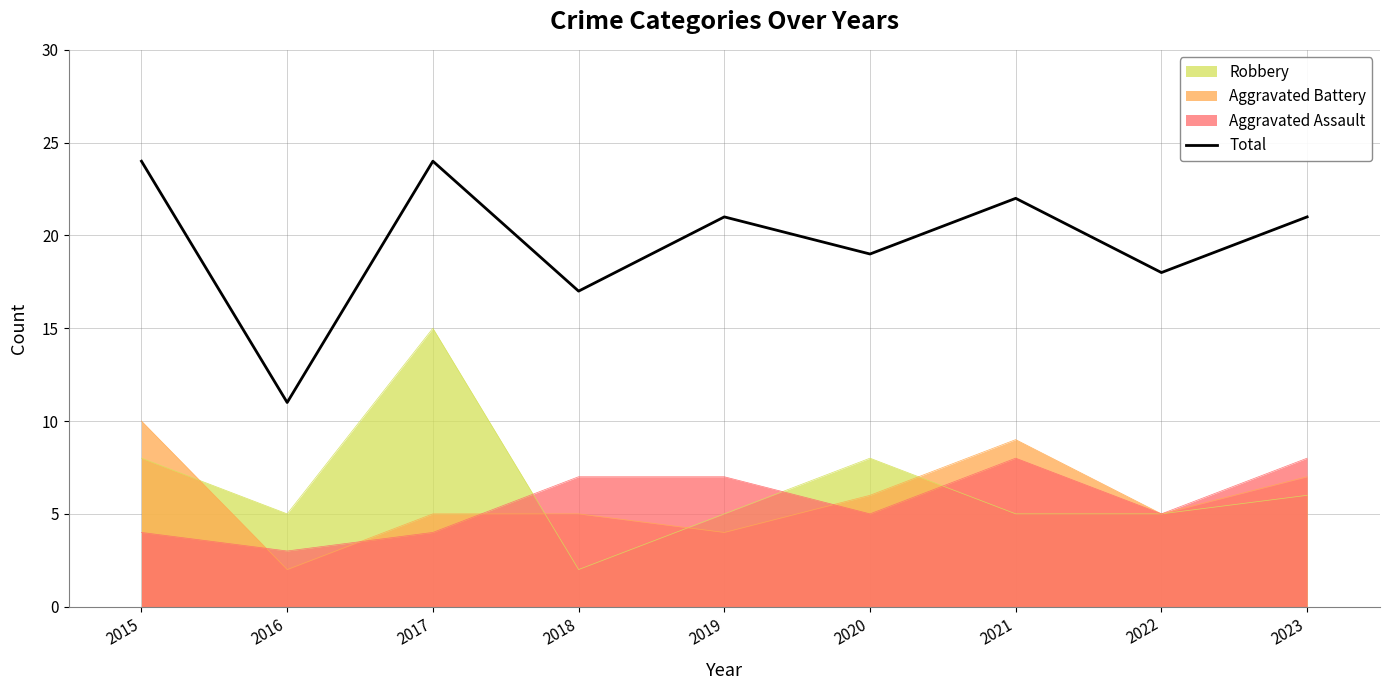

What is the sum of all values?

177